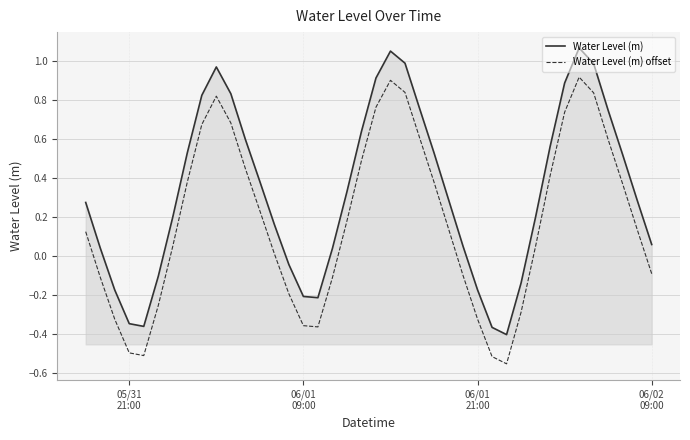

List the series in order of their peak value, highest first.

Water Level (m), Water Level (m) offset